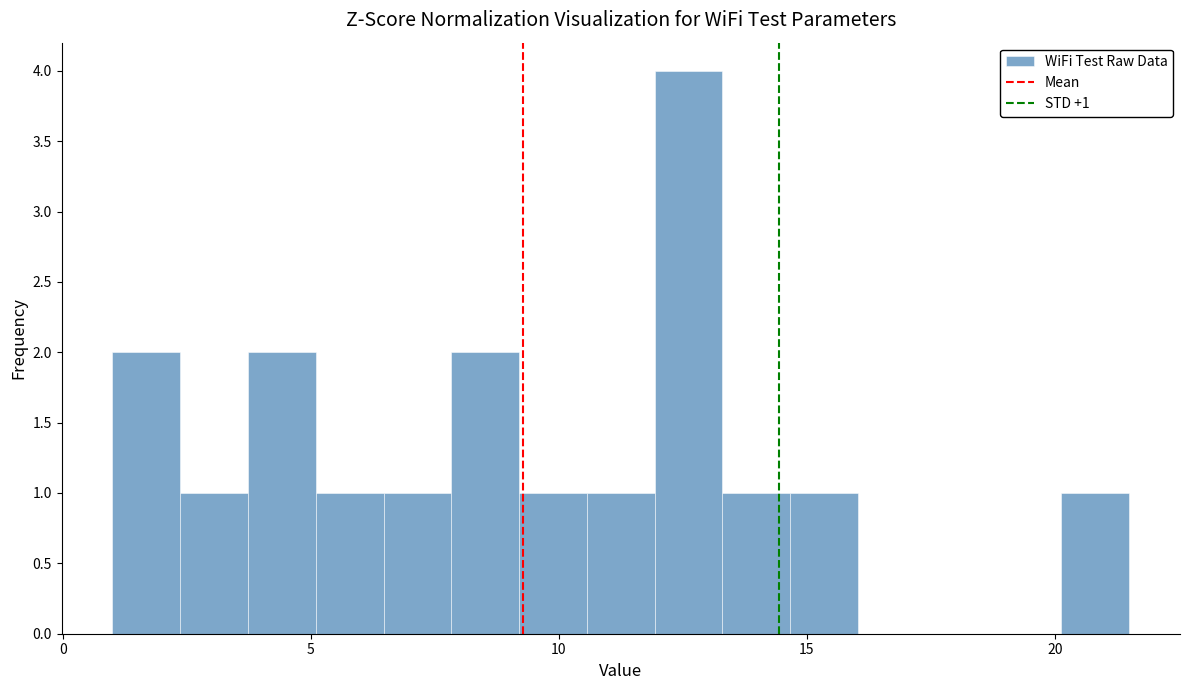

Around what value on the x-axis is the tallest bar? Give the approximate position of its centre, as read against the axis.

12.5